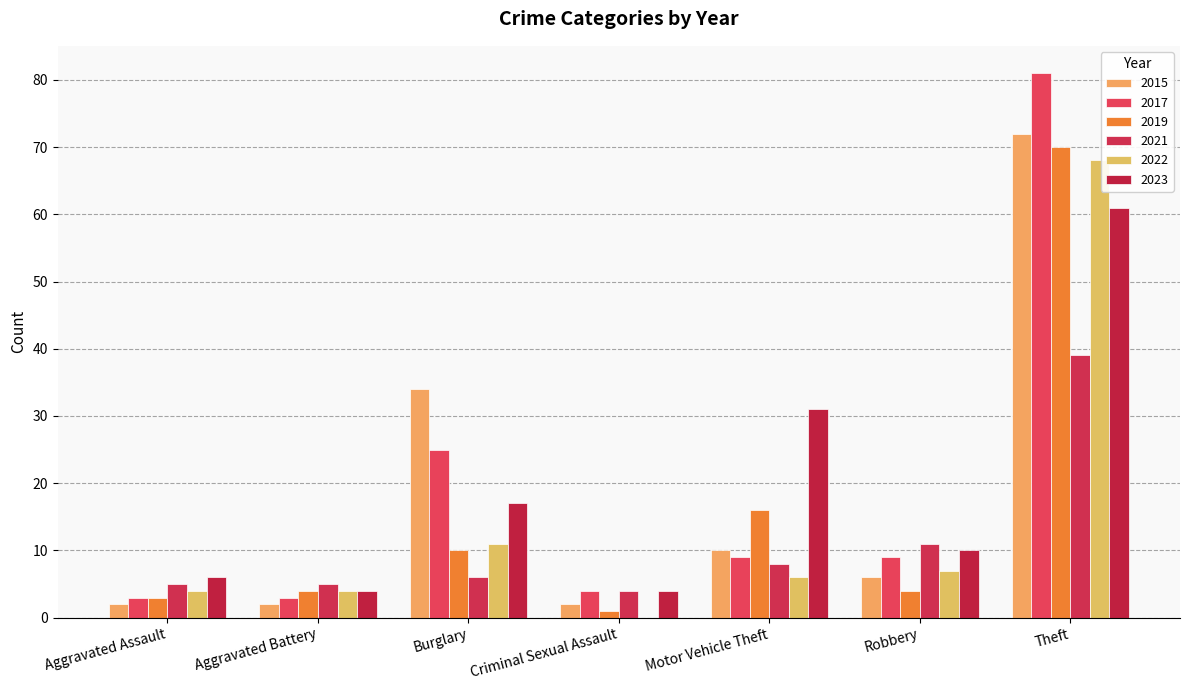

What position from the right is Motor Vehicle Theft?

3